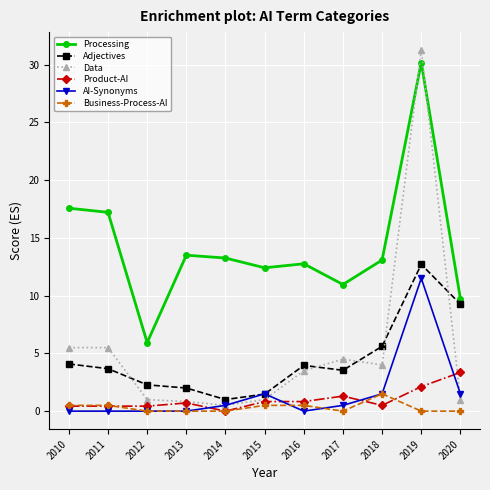

What is the value of the Adjectives point at the 4th from the left?

2.0